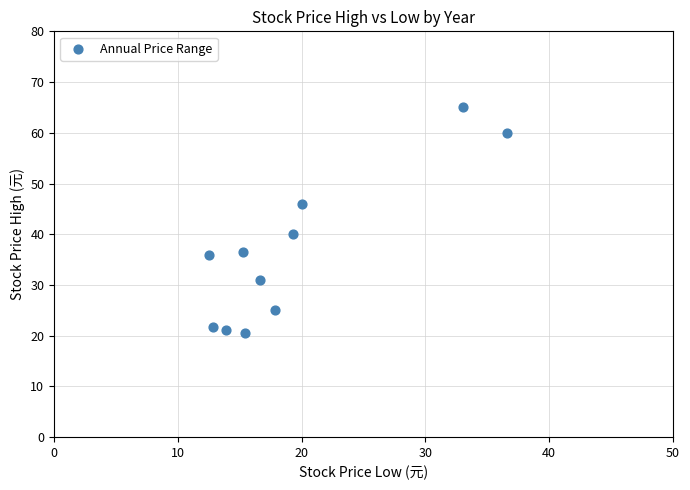

What is the range of X values (max minus min)?

24.1